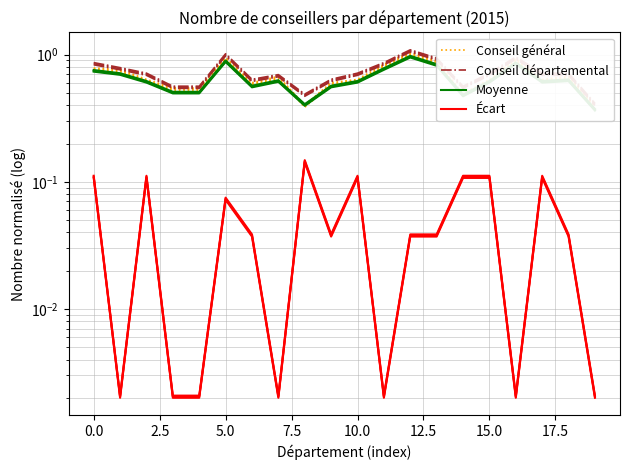

Between 17.5 and 5.0, which is larger?

5.0